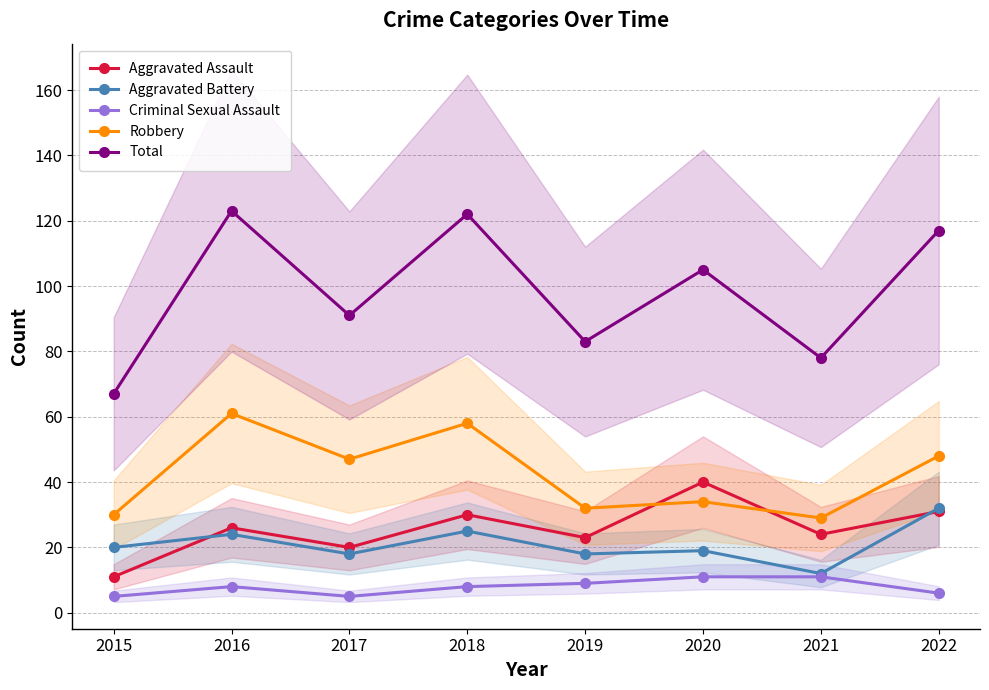

True or false: Robbery and Criminal Sexual Assault intersect in this chart.

False